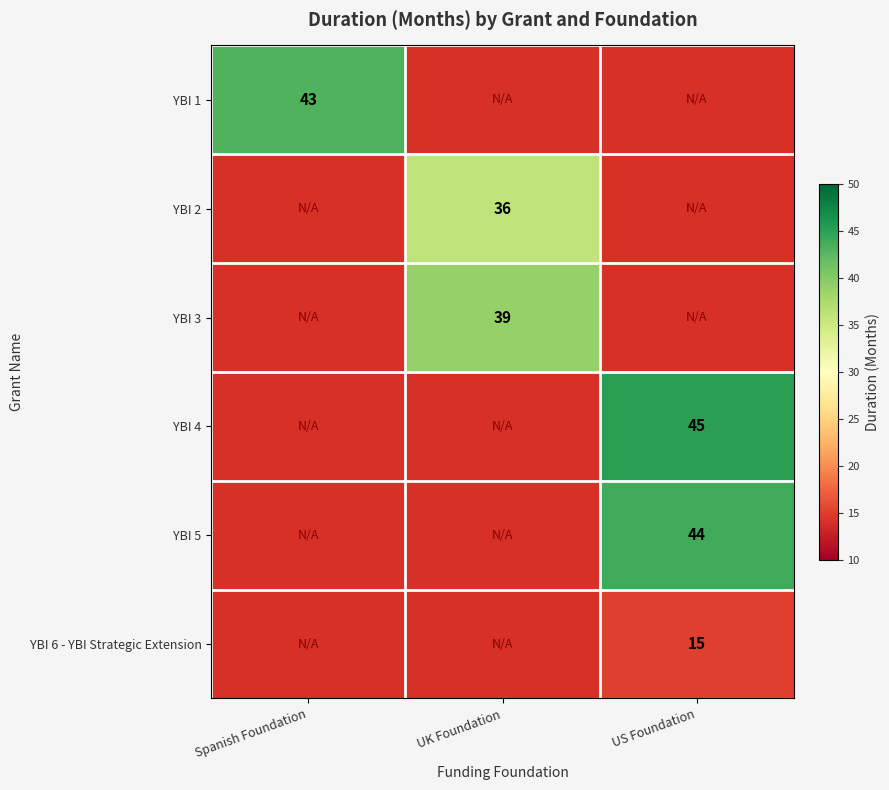

True or false: YBI 4 has a value of 16 at US Foundation.

False